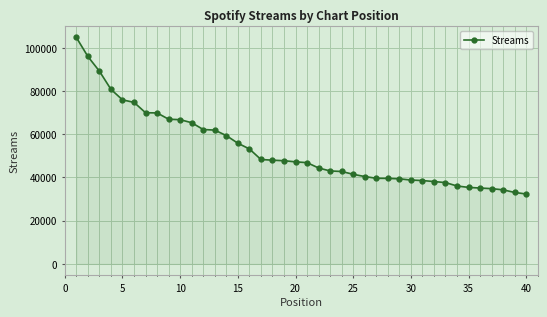

What is the average value?

52877